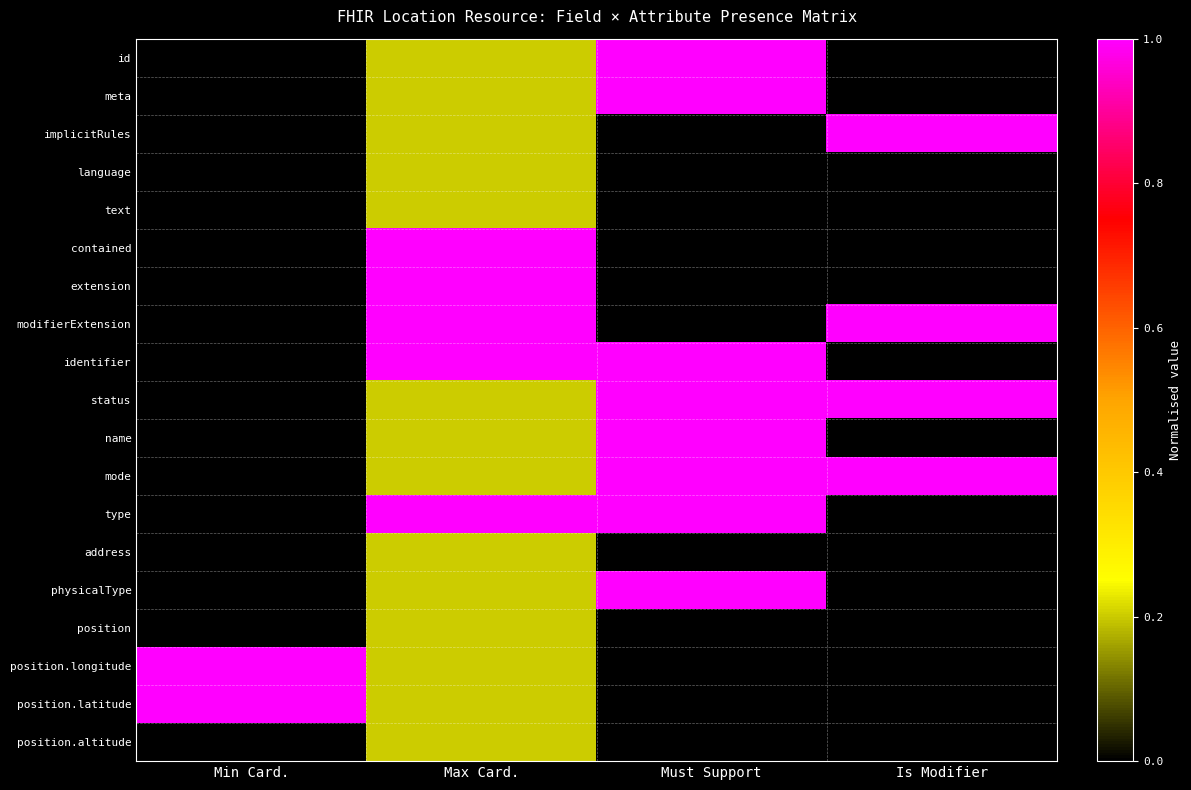

Which series has the largest total across all categories?

status